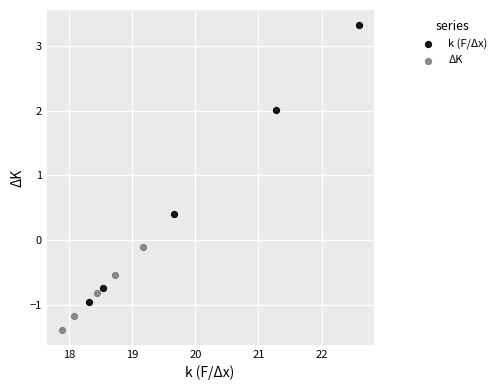

Which series has the largest Y range (max minus min)?

k (F/Δx)